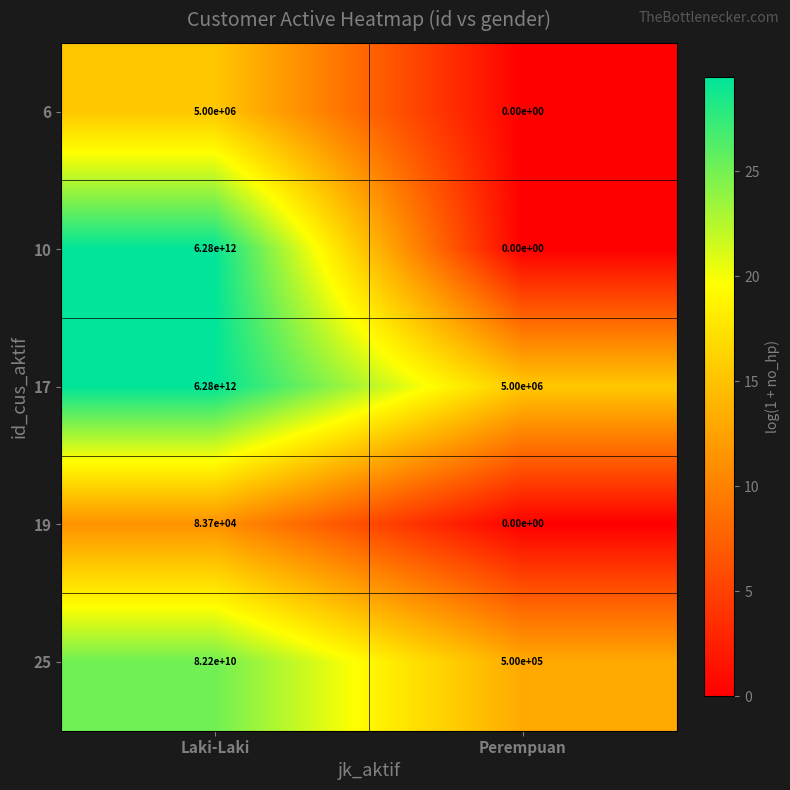

Which series has the largest total across all categories?

17